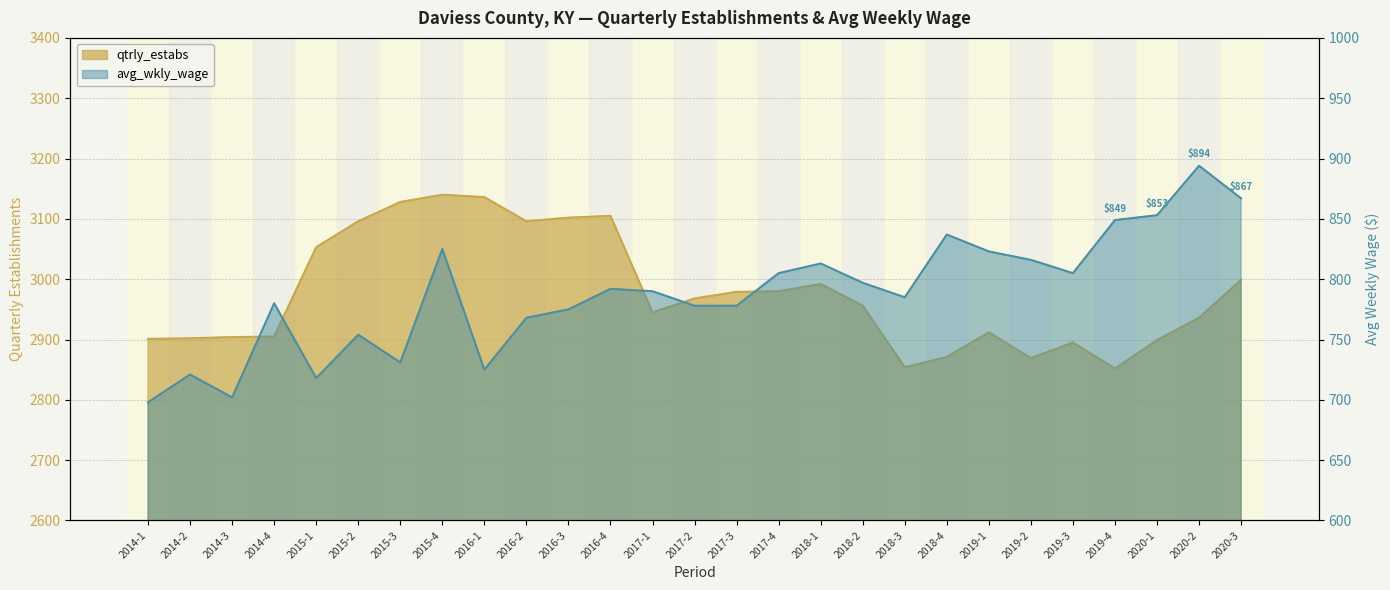

At which category does qtrly_estabs reach its first local peak?

2015-4